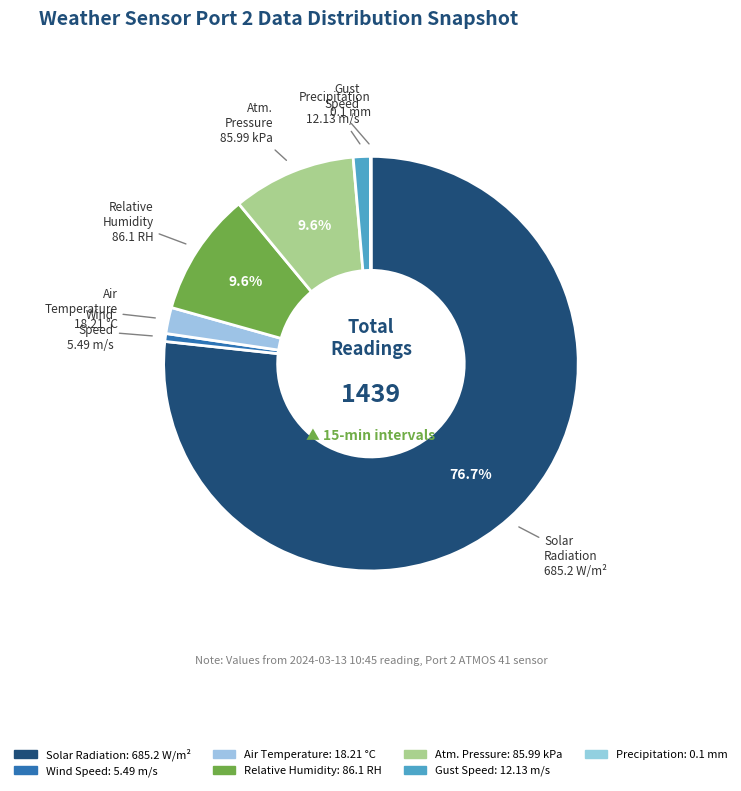

What is the smallest slice in the pie chart?

Precipitation